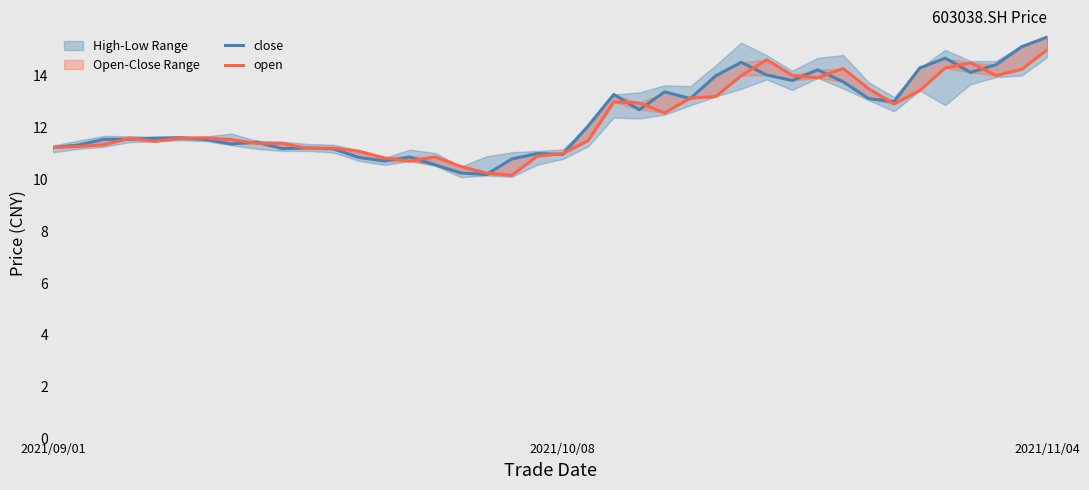

What is the value of the close point at the 17th from the left?

10.2